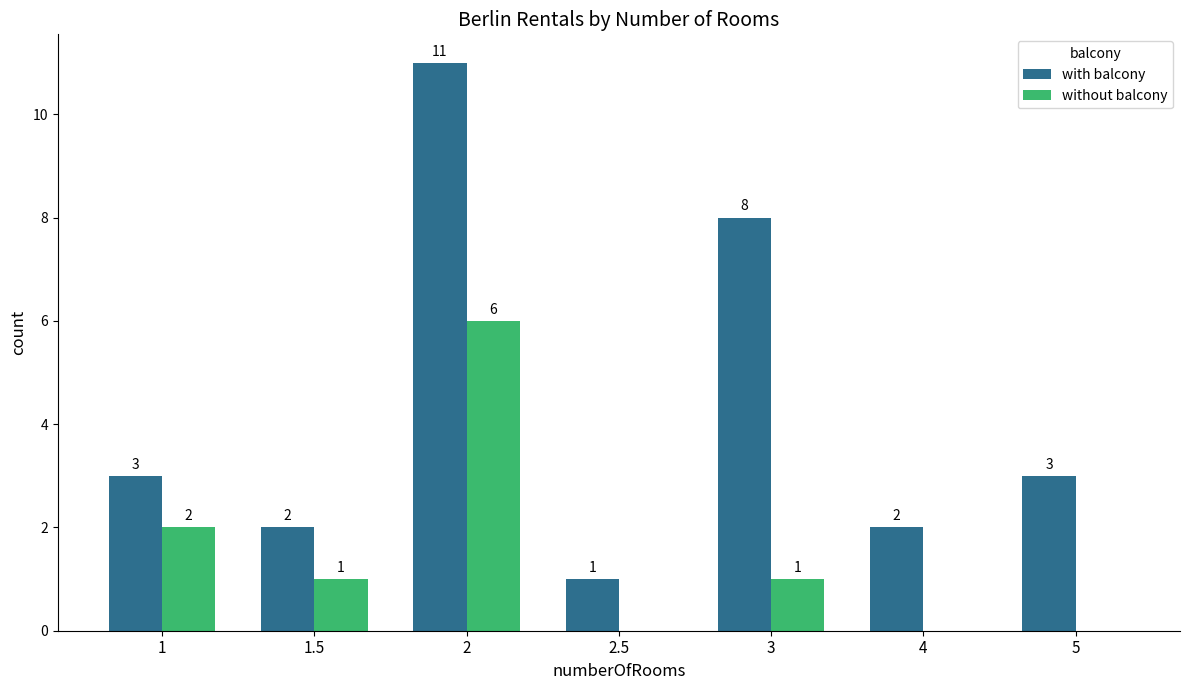

What is the approximate value of with balcony at 3, to the nearest 5?

10